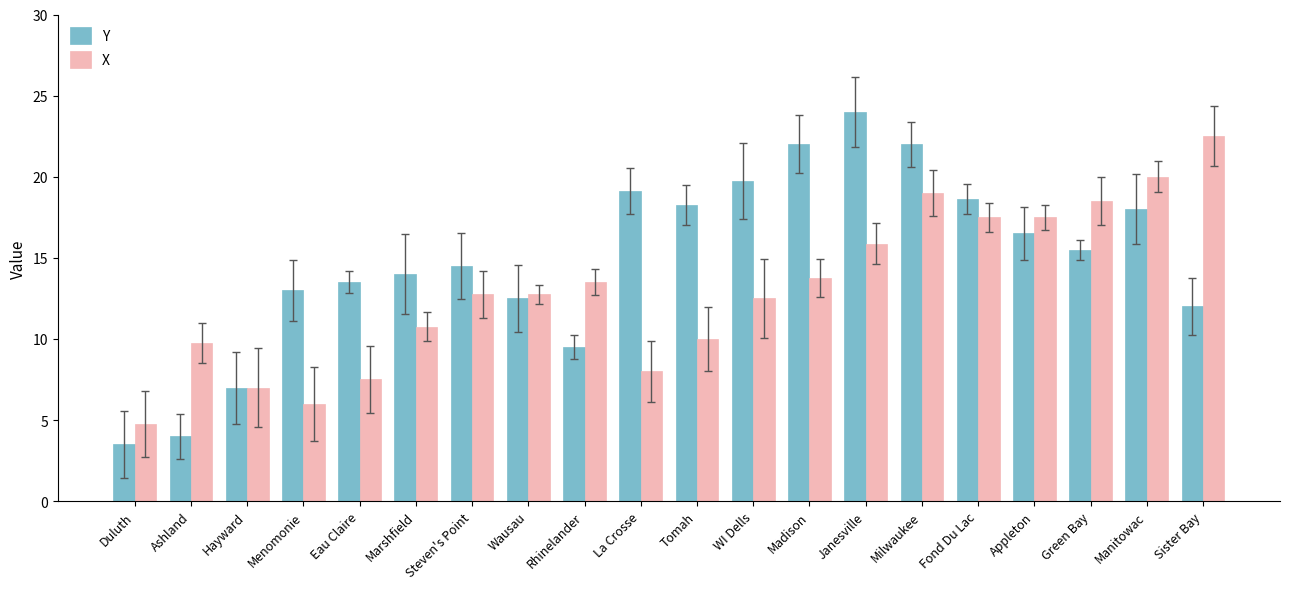

Is it true that X equals 10.8 at Green Bay?

False